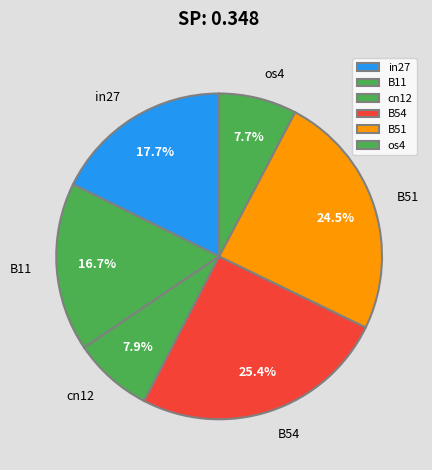

Count the number of slices in the pie.

6